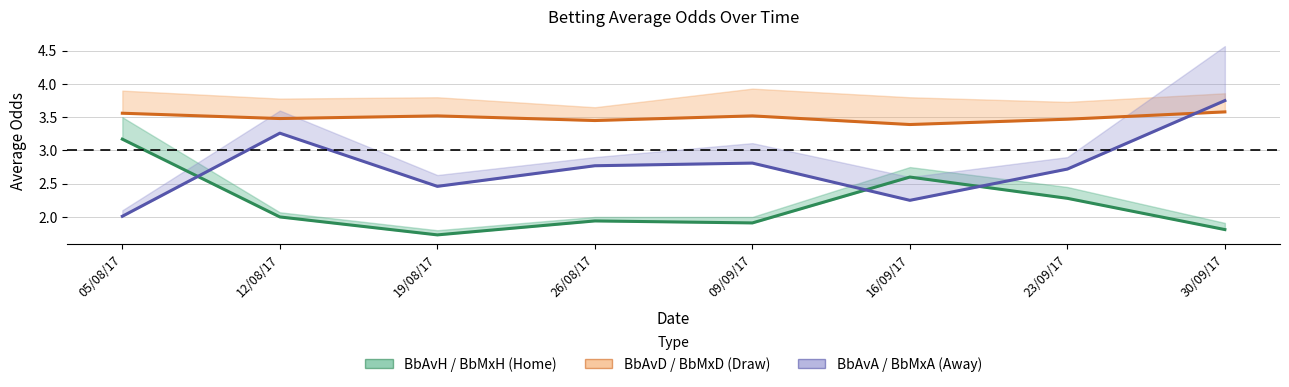

True or false: BbAvH and BbAvD intersect in this chart.

False